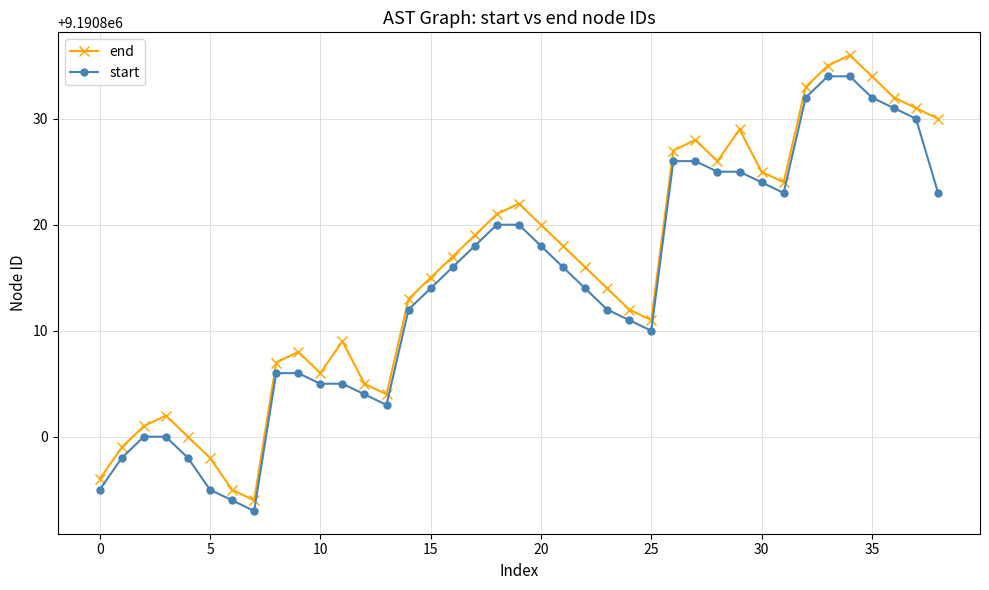

What is the value of the start point at the 8th from the left?

9190793